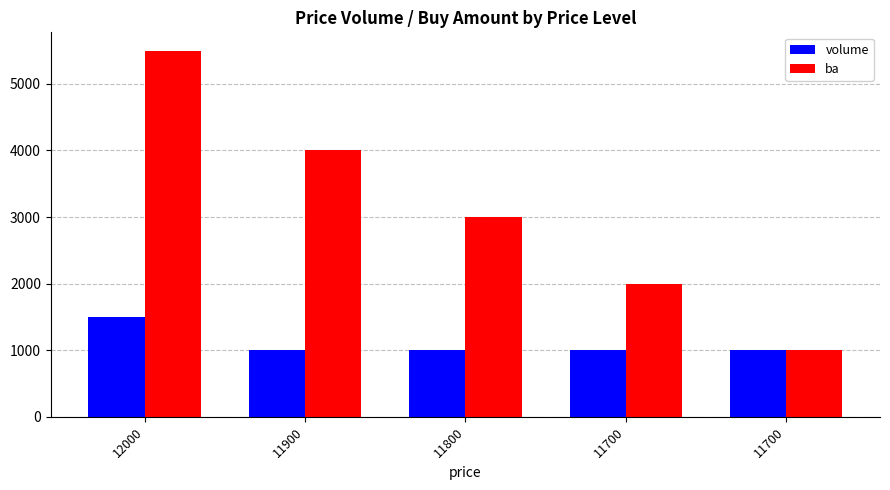

Where is ba nearest to the value 3250?

11800